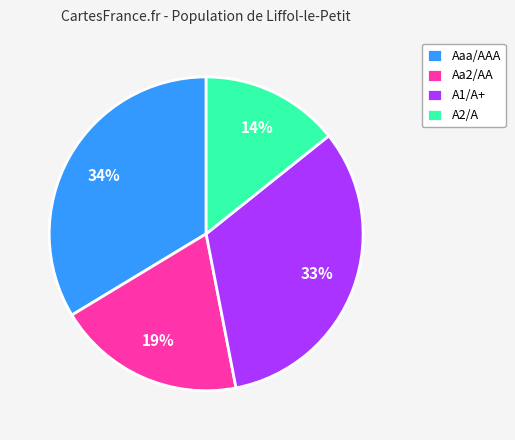

Which has a higher value, A1/A+ or A2/A?

A1/A+